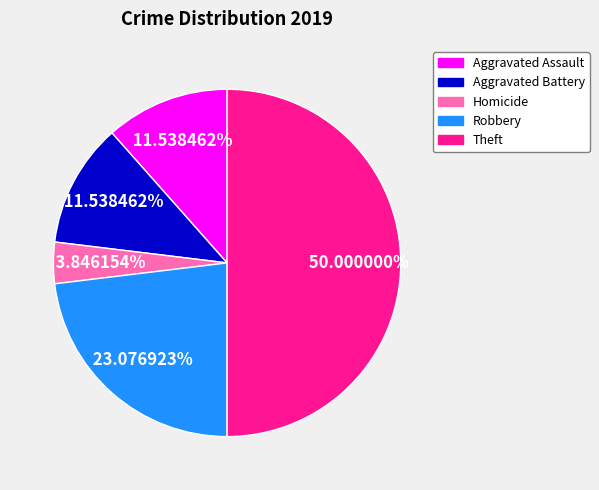

Count the number of slices in the pie.

5